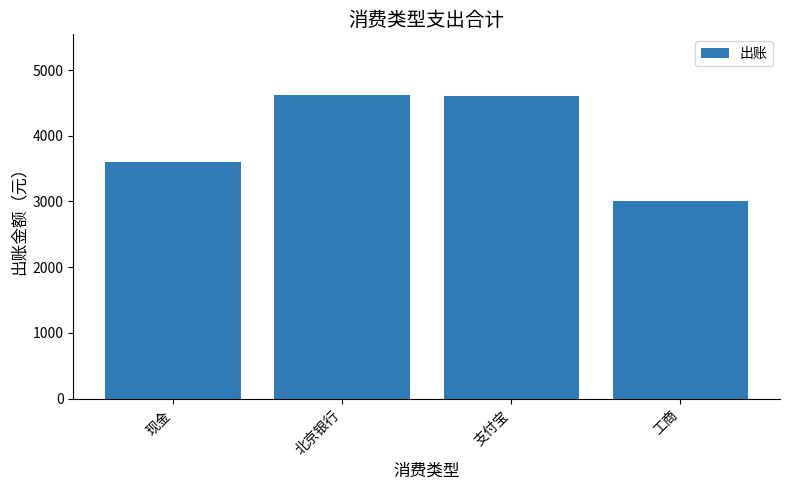

Approximately how many times larger is the value at 北京银行 compared to 现金?

1.3